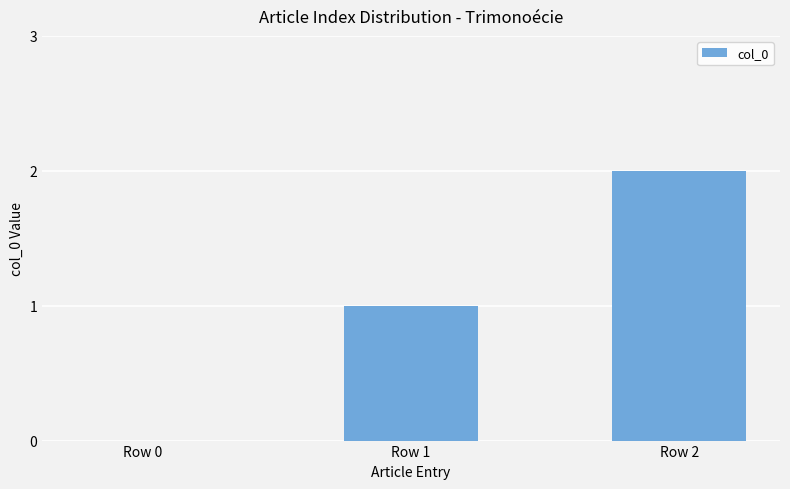

What is the greatest value displayed?

2